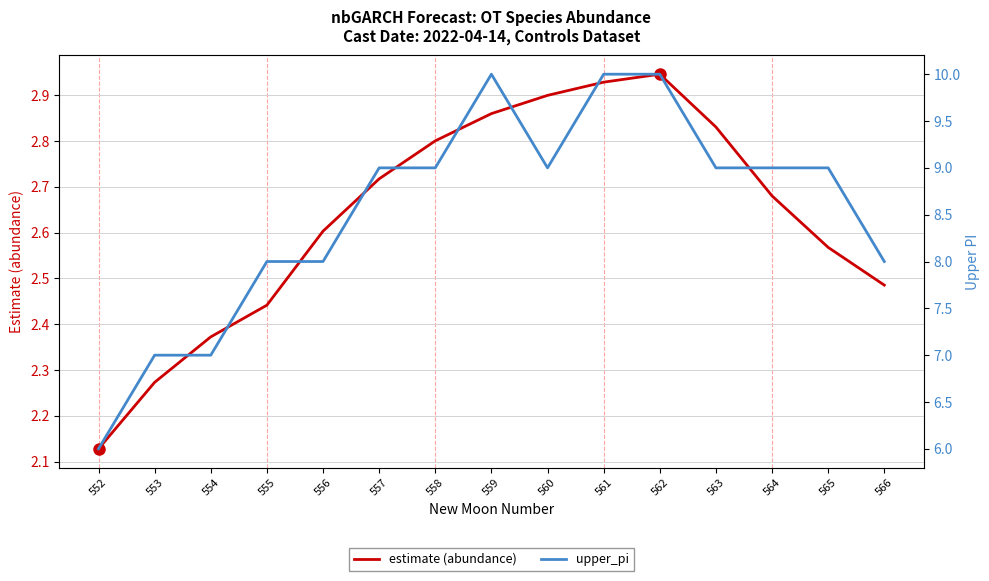

Rank the series at 563 from lowest to highest value.

estimate (abundance), upper_pi